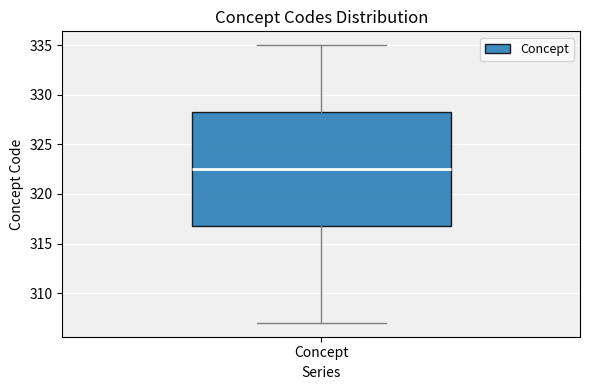

Where does the upper whisker of the box for Concept end on the y-axis? The values are not printed on the chart, so give them approximately, as read against the axis.

335.0